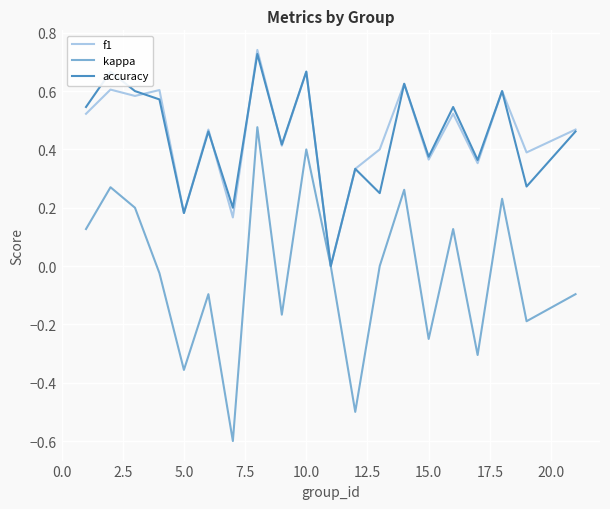

Which series has the largest range (max minus min)?

kappa